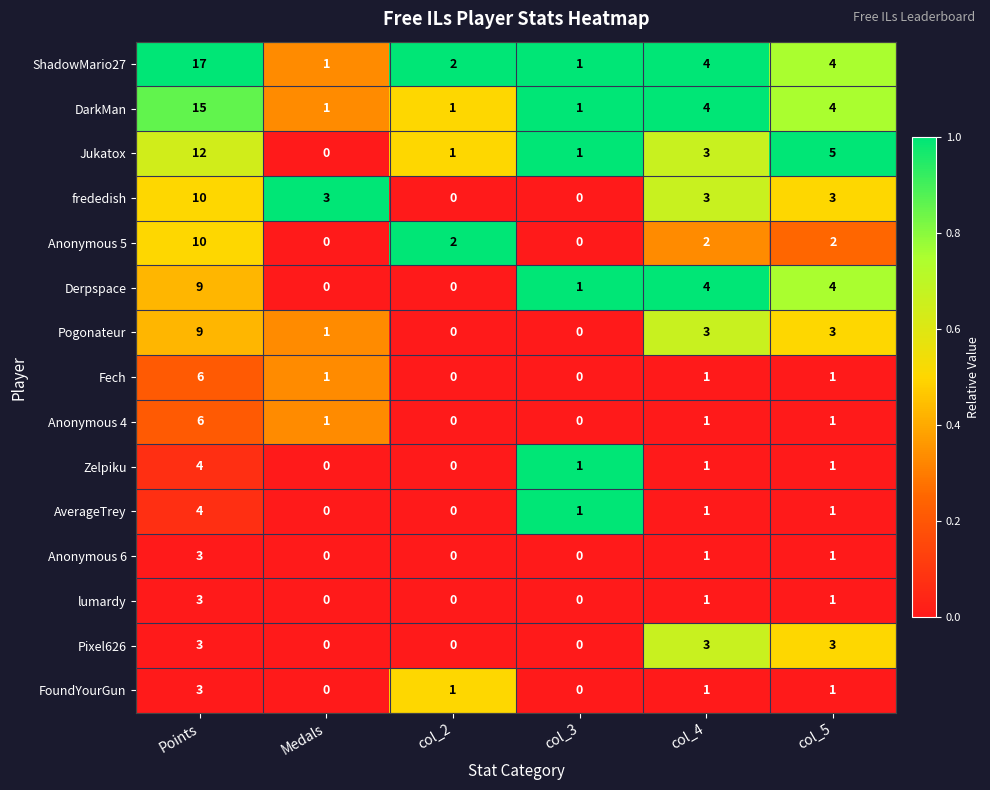

The Anonymous 5 series shows 2 at col_4. True or false?

True